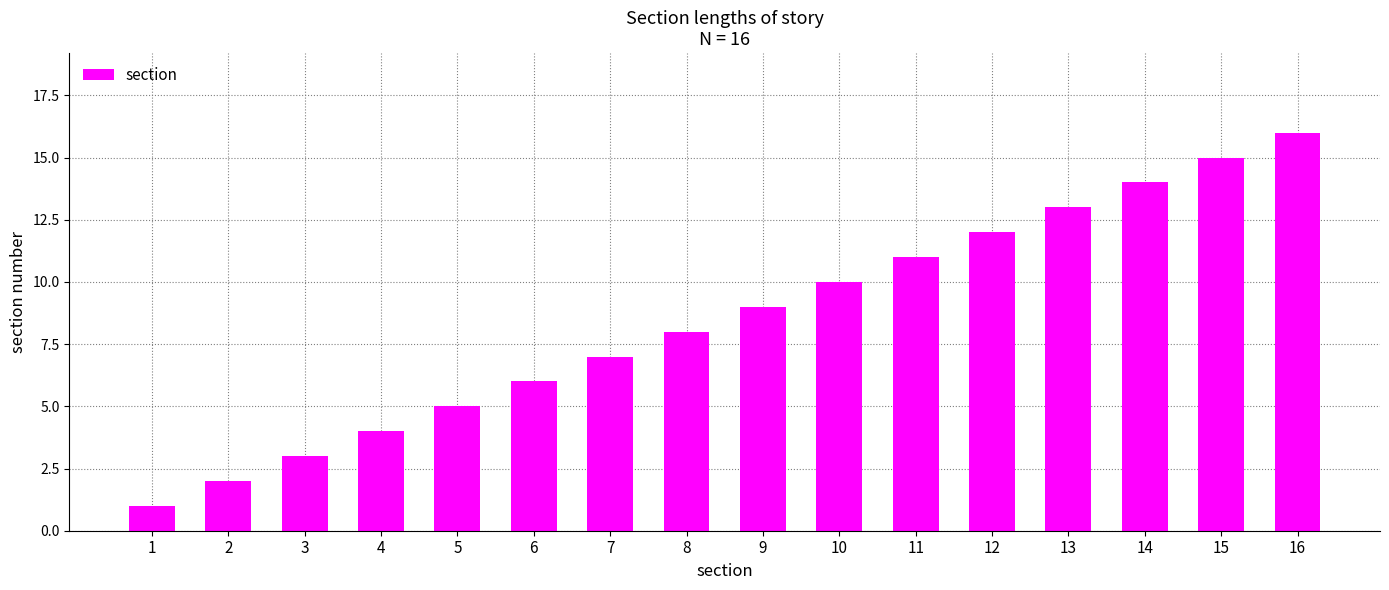

Which category has the lowest value across all series?

1